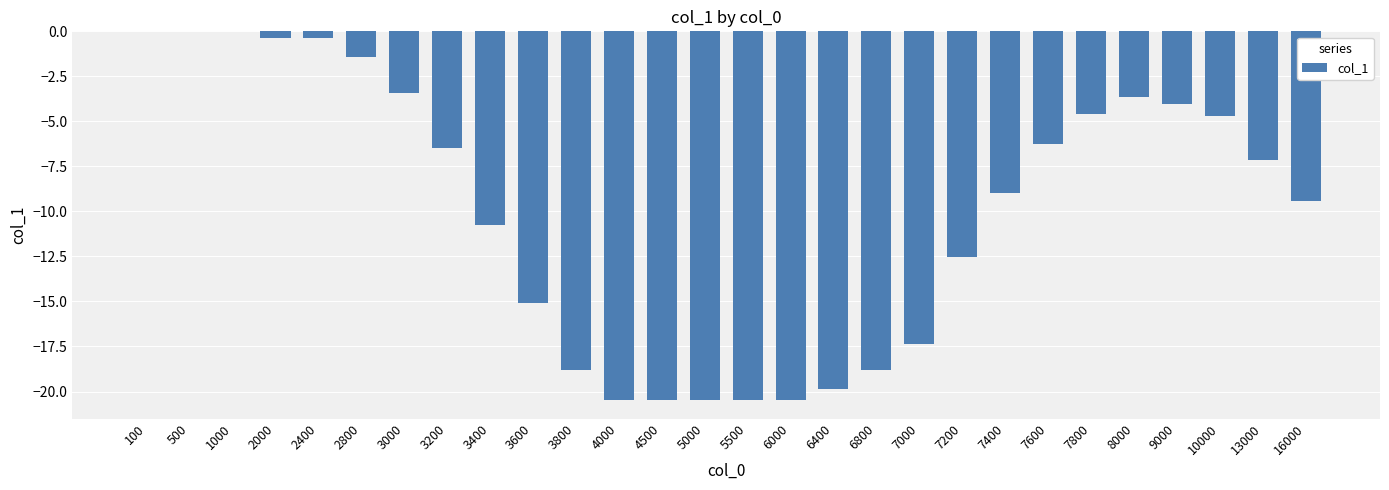

Reading right to left, transcribe all the data shown in this chart.

16000=-9.4	13000=-7.1	10000=-4.7	9000=-4.0	8000=-3.6	7800=-4.6	7600=-6.3	7400=-9.0	7200=-12.5	7000=-17.4	6800=-18.8	6400=-19.9	6000=-20.5	5500=-20.5	5000=-20.5	4500=-20.5	4000=-20.5	3800=-18.8	3600=-15.1	3400=-10.7	3200=-6.5	3000=-3.4	2800=-1.4	2400=-0.4	2000=-0.4	1000=0.0	500=0.0	100=0.0